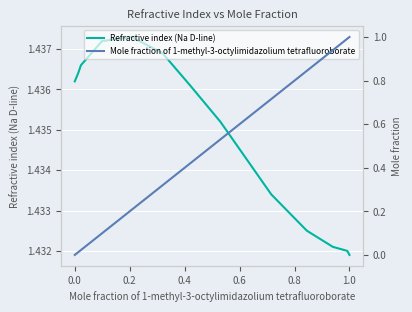

The value of Refractive index (Na D-line) at 1.0 is 2.0. True or false?

False